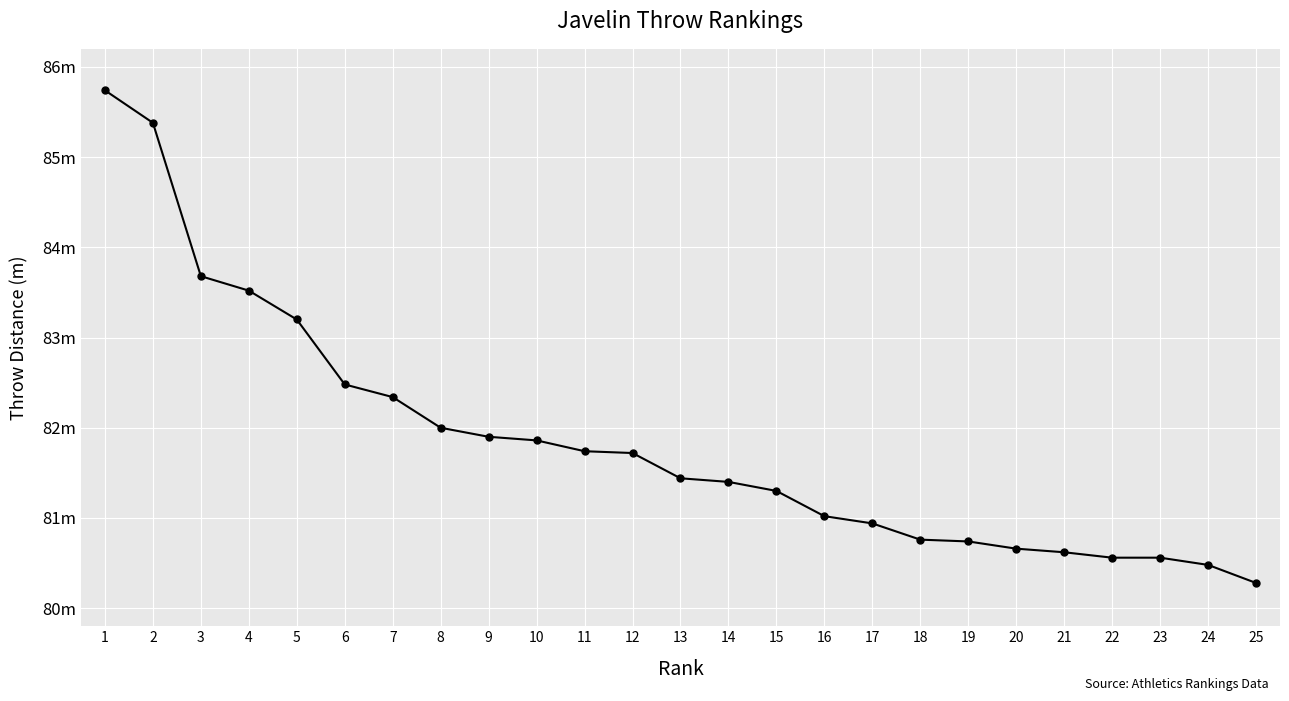

Between 12 and 18, which is larger?

12